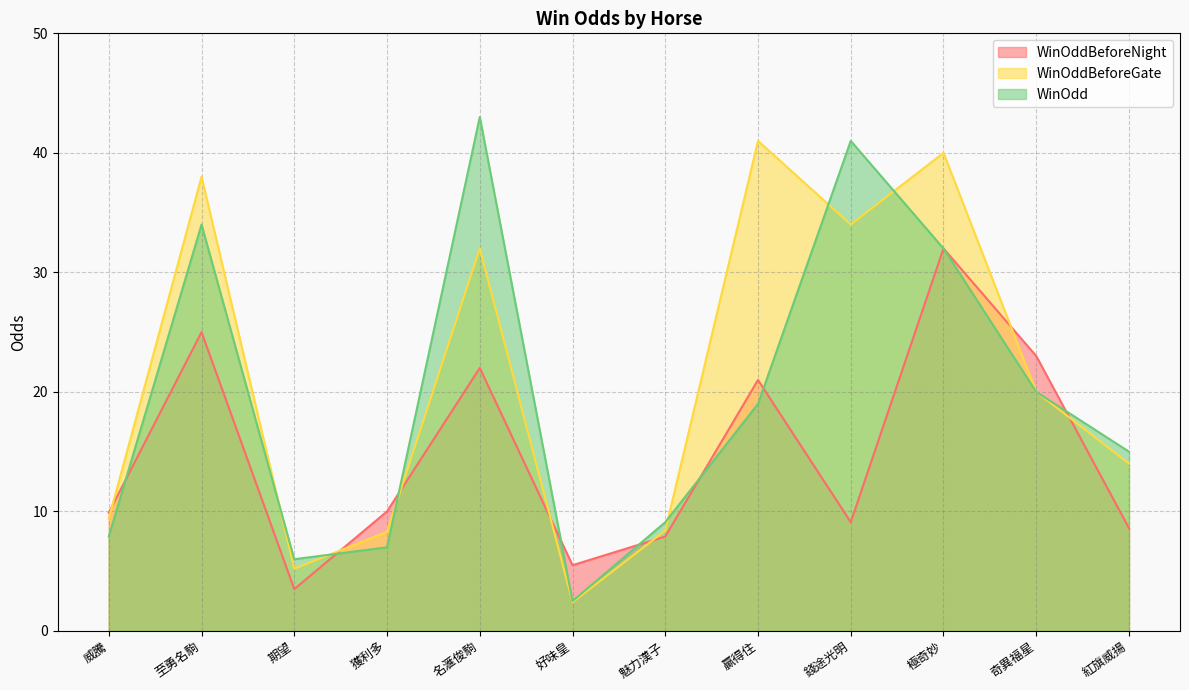

What is the label of the 5th point from the right?

贏得住